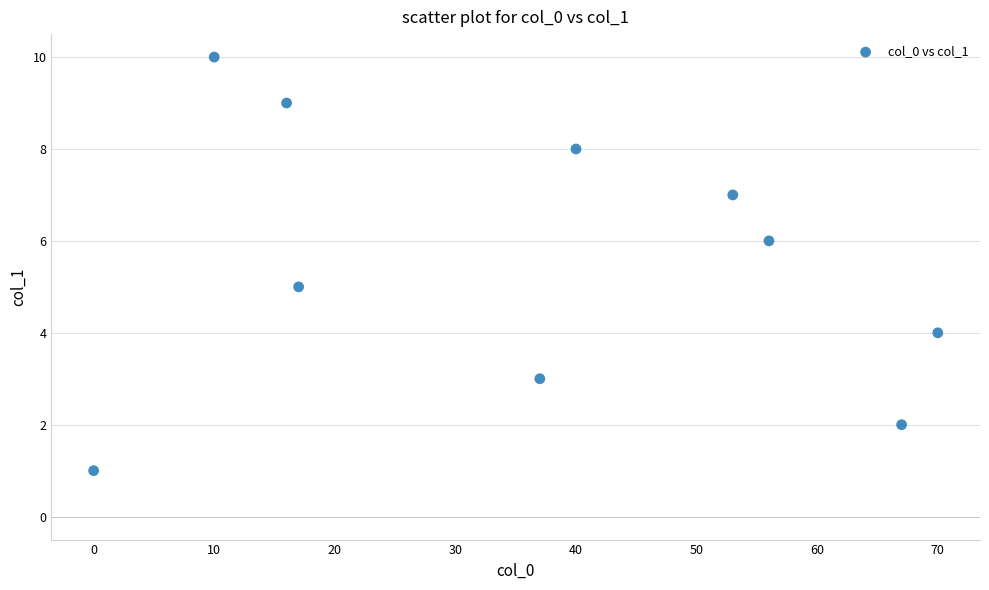

What is the average X value?

37